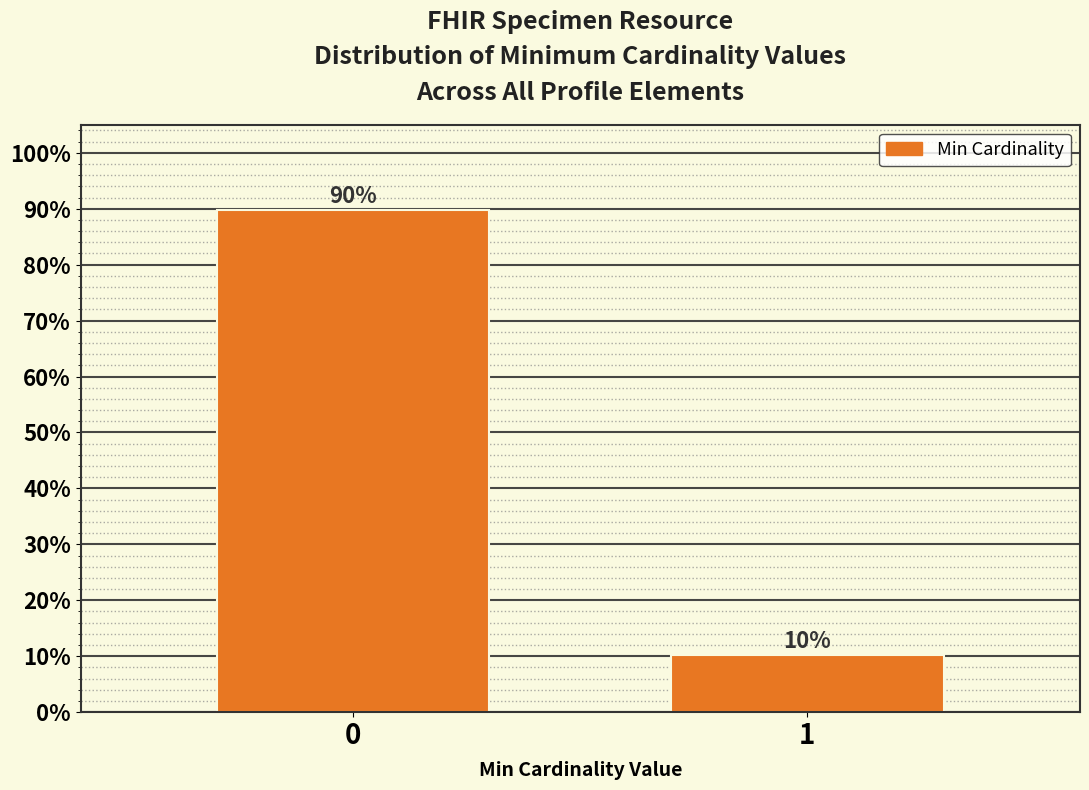

The value at 0 is 89.8. True or false?

True